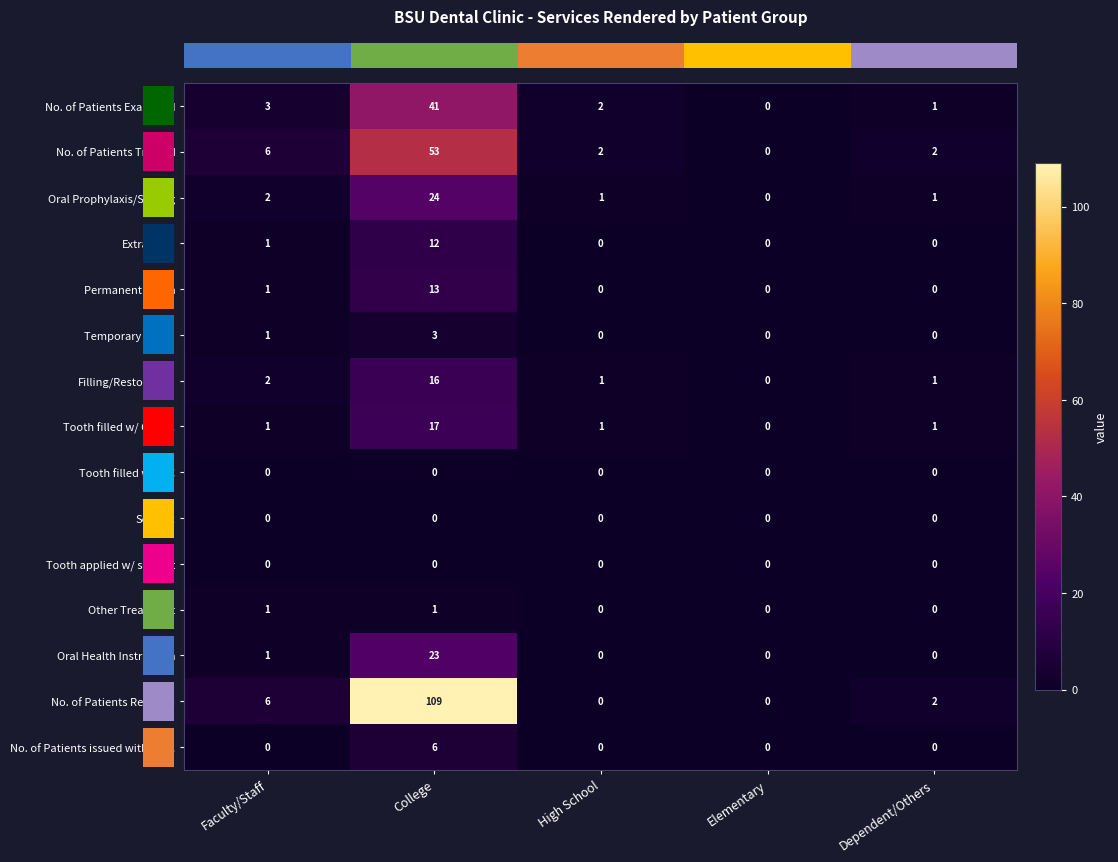

Between Faculty/Staff and College, which series saw the biggest shift?

No. of Patients Referred